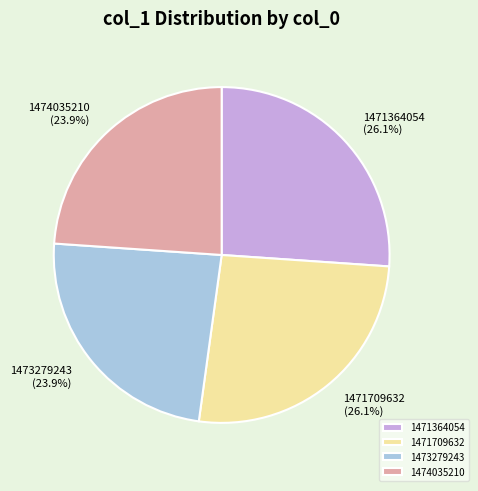

The 1473279243 slice represents 15% of the pie. True or false?

False